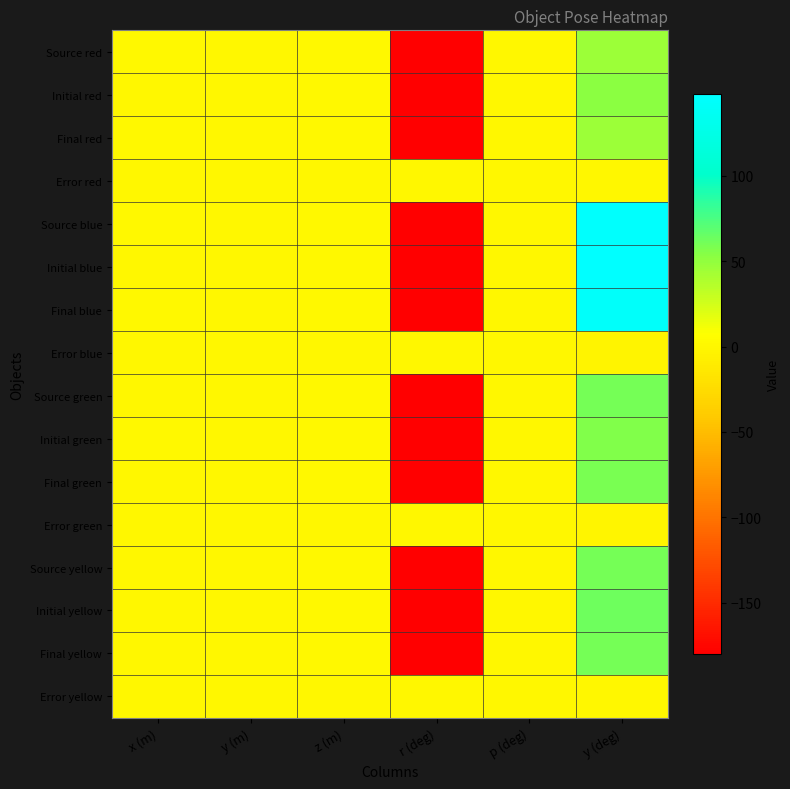

What is the difference between the highest and lowest values at x (m)?

0.6